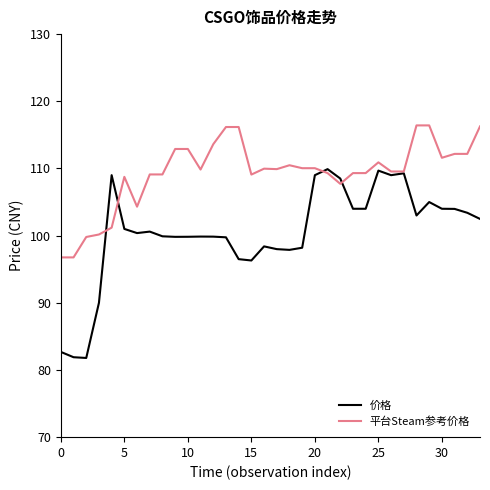

Which series has the largest total across all categories?

平台Steam参考价格